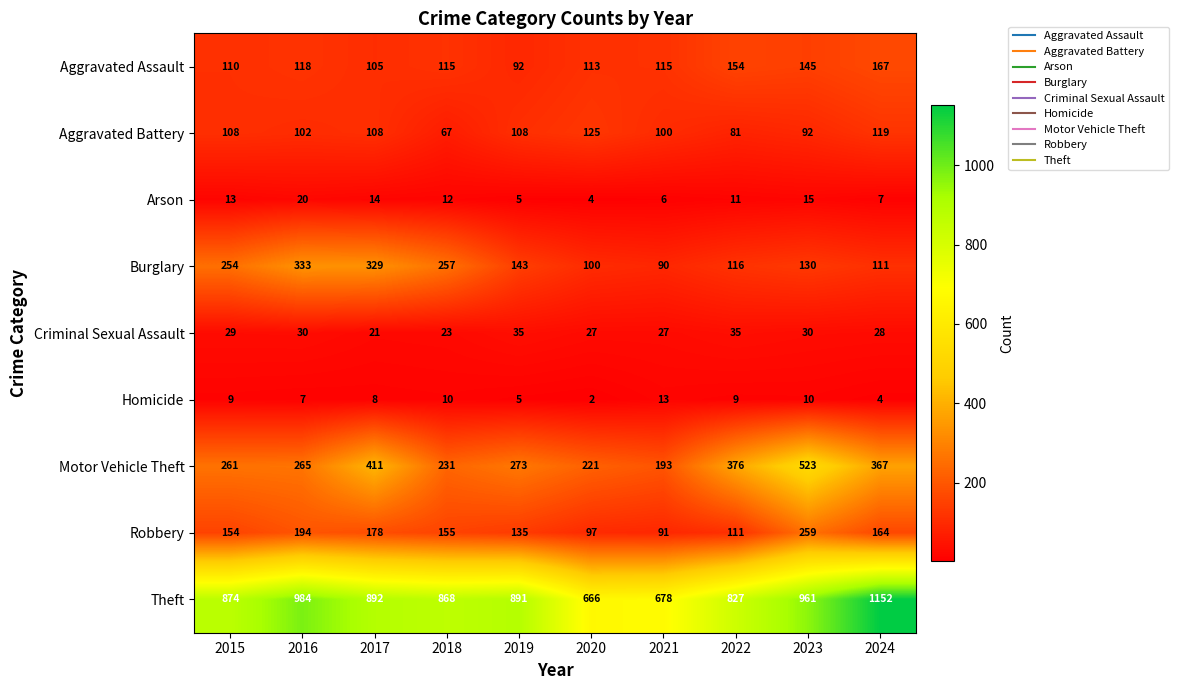

How many data points does each series have?

10